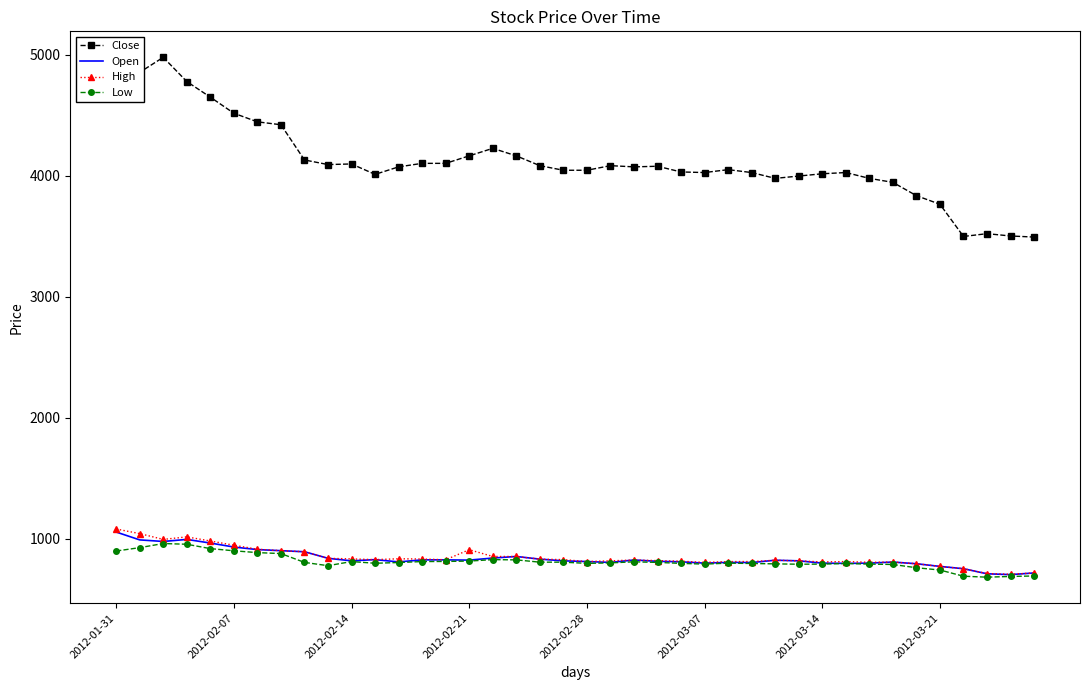

Which series has the largest total across all categories?

Close